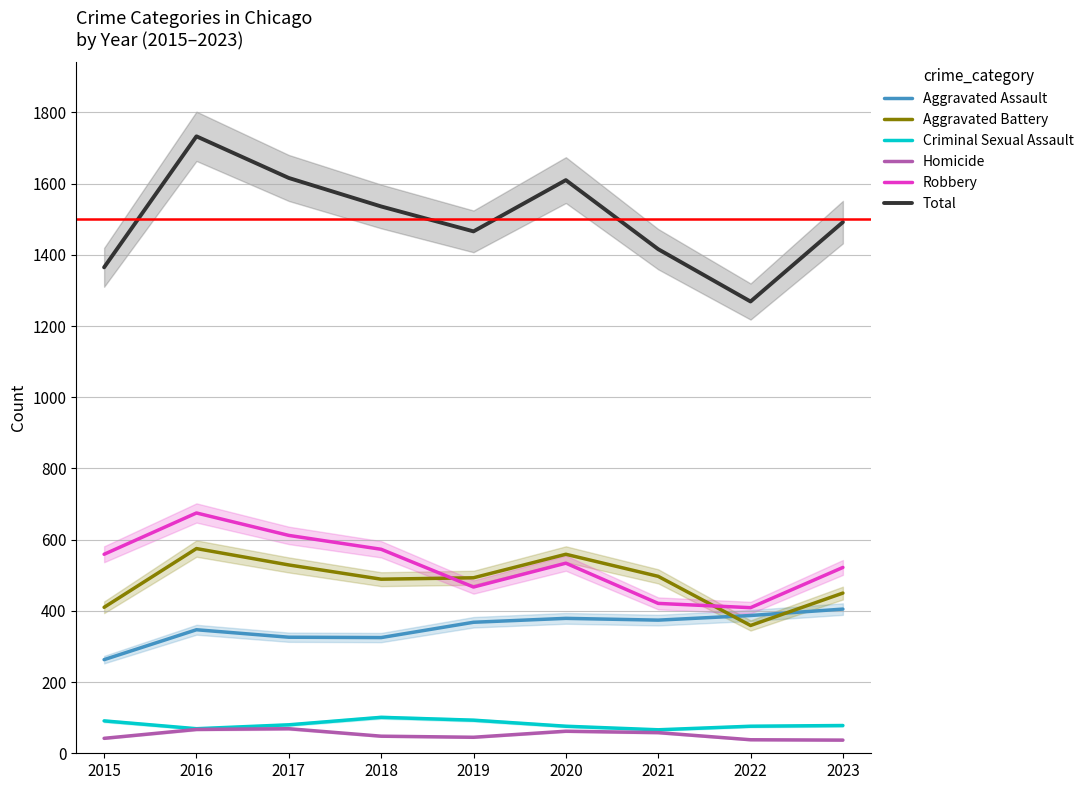

Reading left to right, list all the values displayed in this chart.

Aggravated Assault: 263	347	326	325	368	379	374	387	405
Aggravated Battery: 410	575	529	489	493	559	497	359	450
Criminal Sexual Assault: 91	69	80	101	93	76	66	76	78
Homicide: 42	67	69	48	45	62	58	38	37
Robbery: 559	675	612	573	467	534	421	409	522
Total: 1365	1733	1616	1536	1466	1610	1416	1269	1492